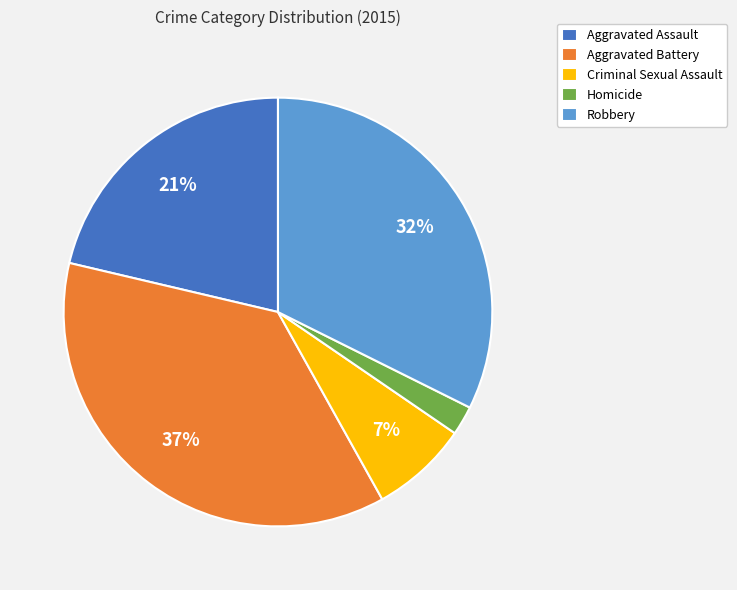

How many segments does this pie chart have?

5